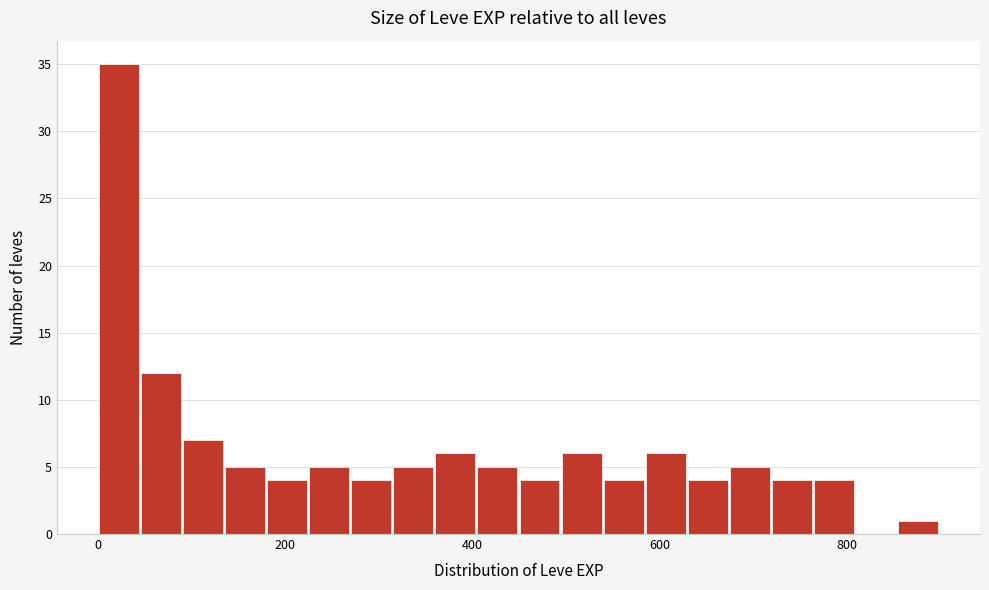

Around what value on the x-axis is the tallest bar? Give the approximate position of its centre, as read against the axis.

20